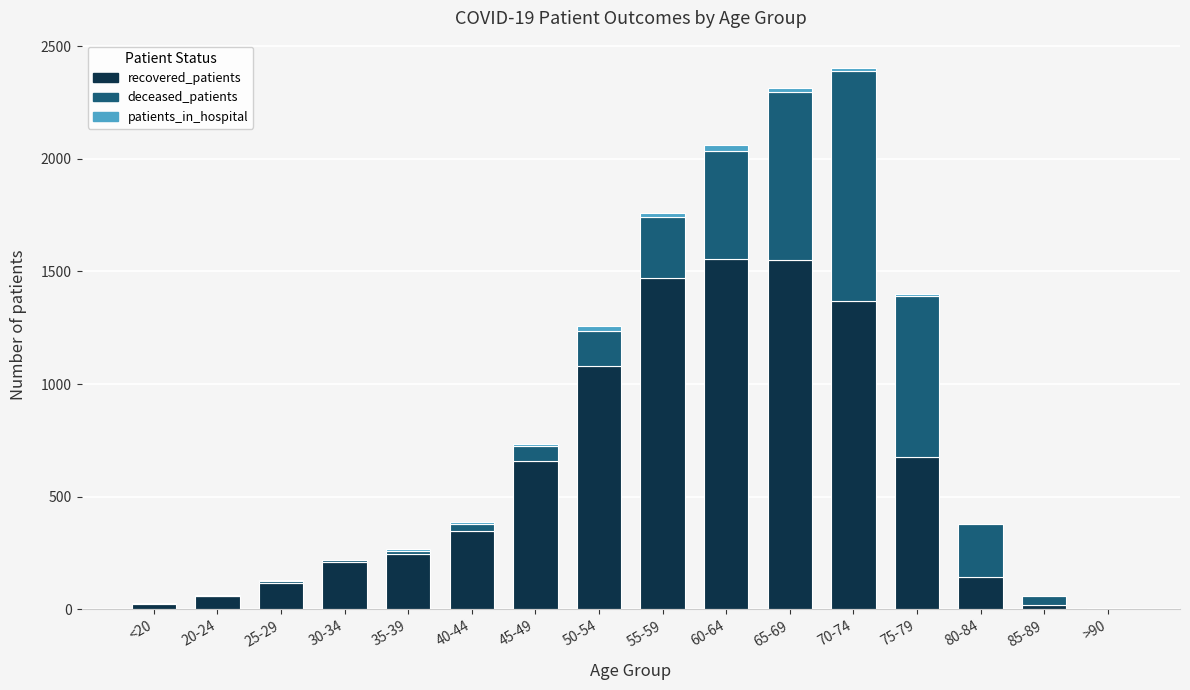

How many series are shown in this chart?

3